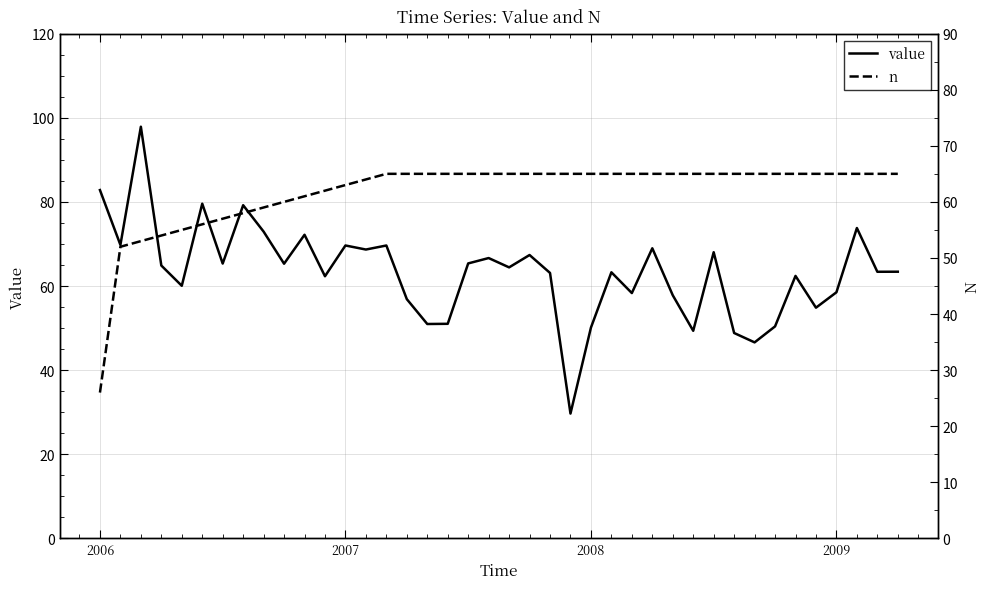

True or false: value has more than 2 interior local peaks.

True